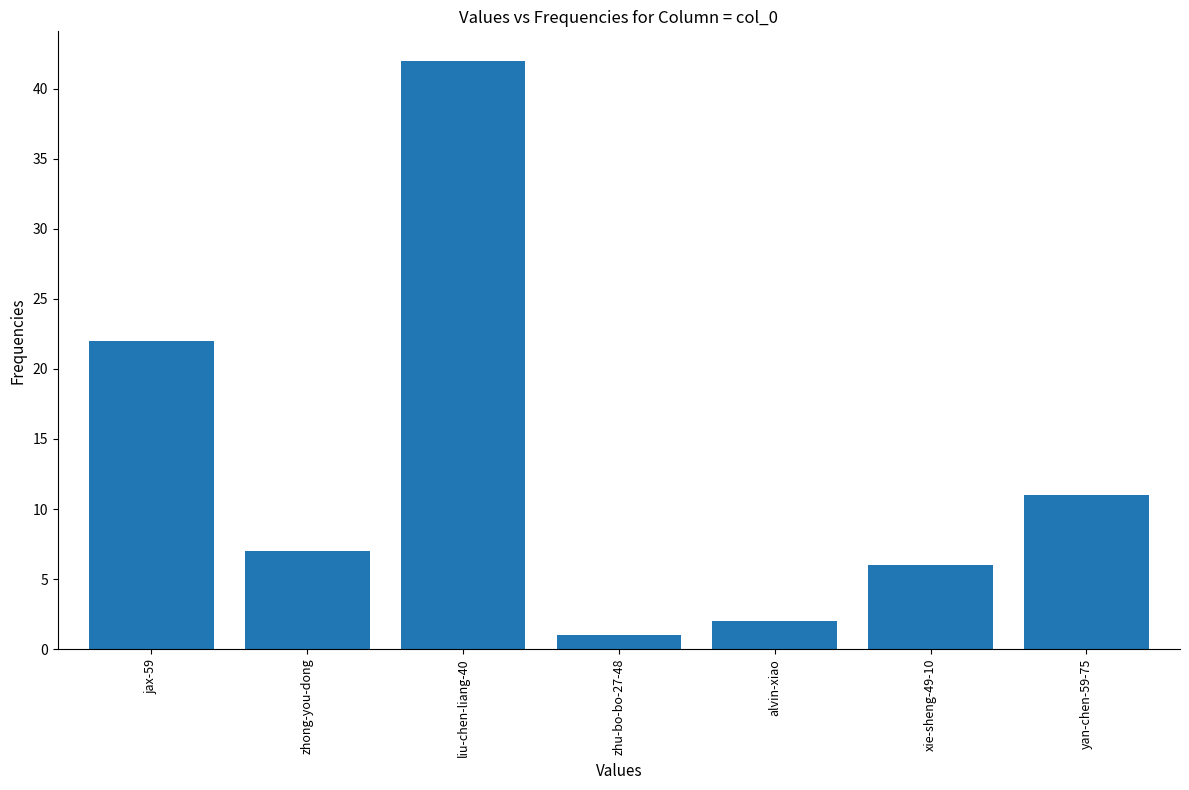

Where is the data nearest to the value 21?

jax-59